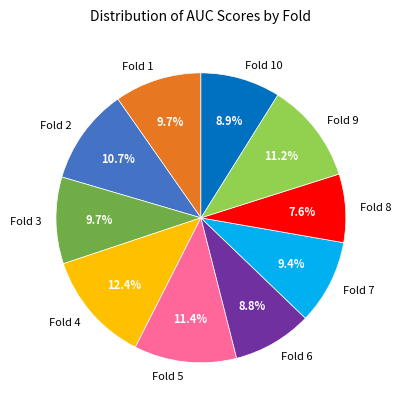

True or false: Fold 1 accounts for 21% of the total.

False